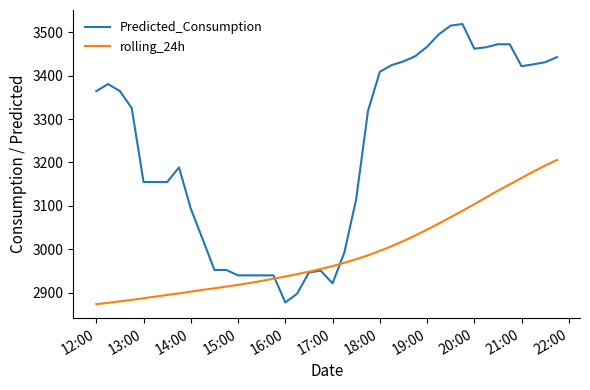

Which series has the widest spread of values?

Predicted_Consumption